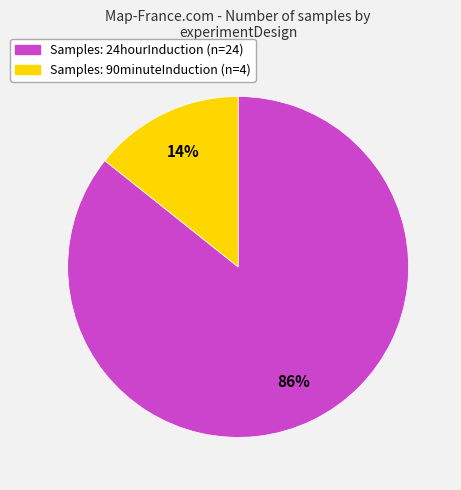

To the nearest percent, what is the average slice percentage?

50%